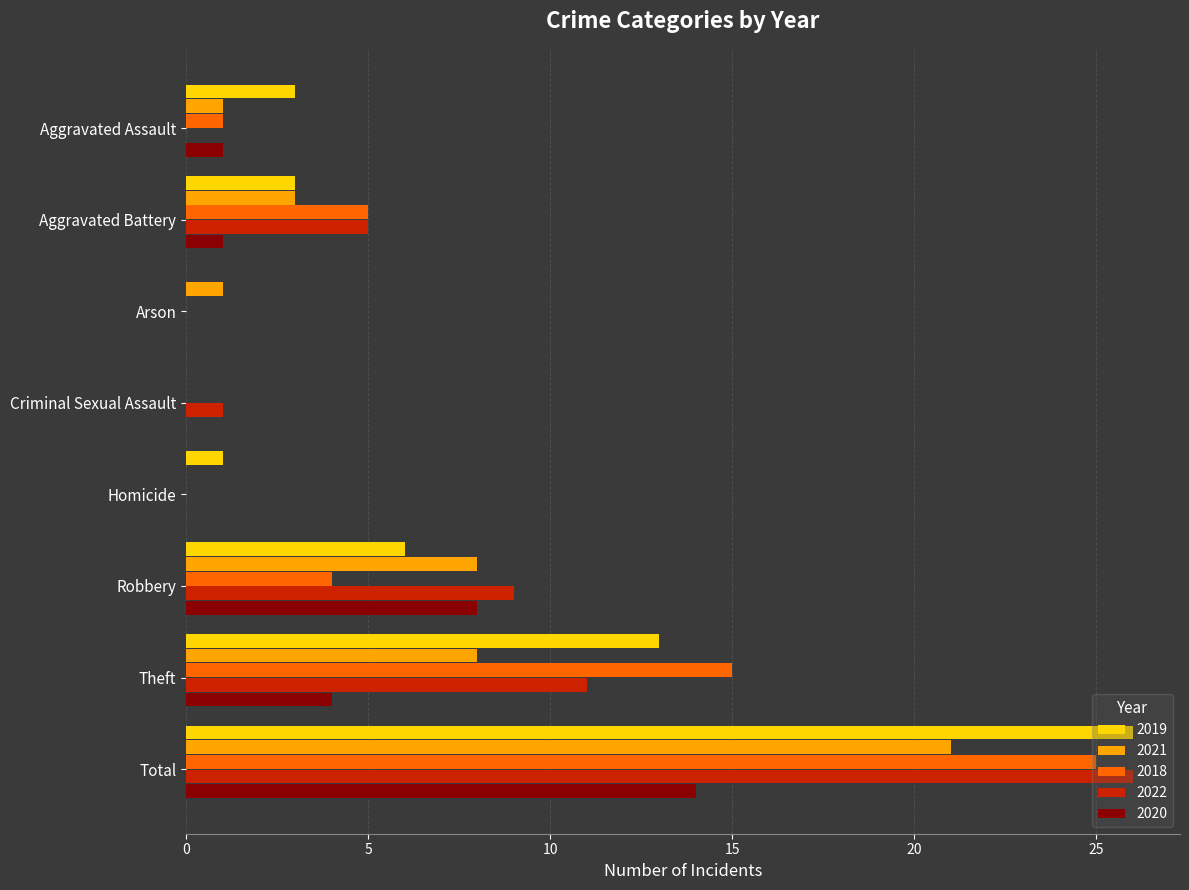

Which category has the highest value in the 2020 series?

Total